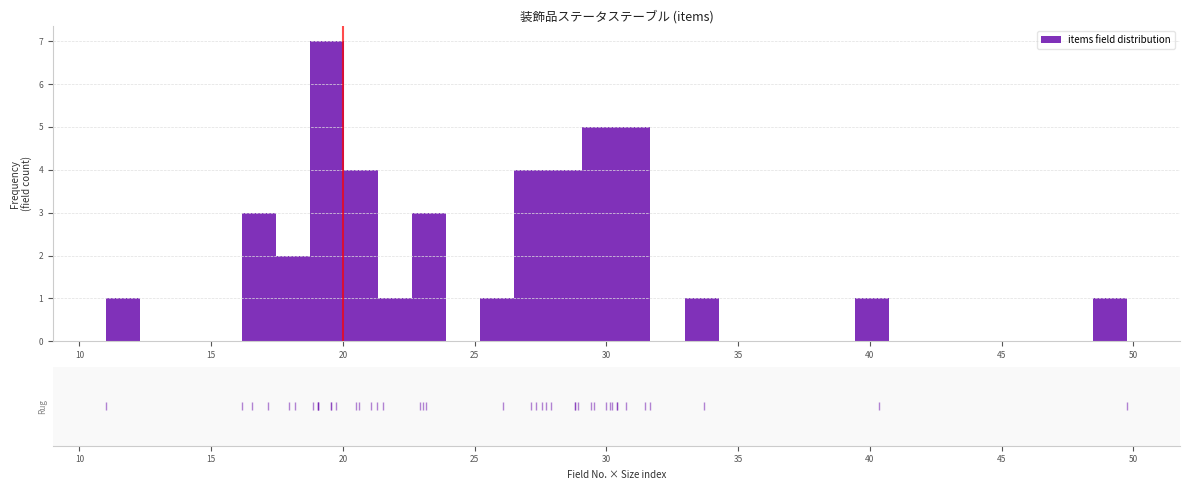

Around what value on the x-axis is the tallest bar? Give the approximate position of its centre, as read against the axis.

19.5